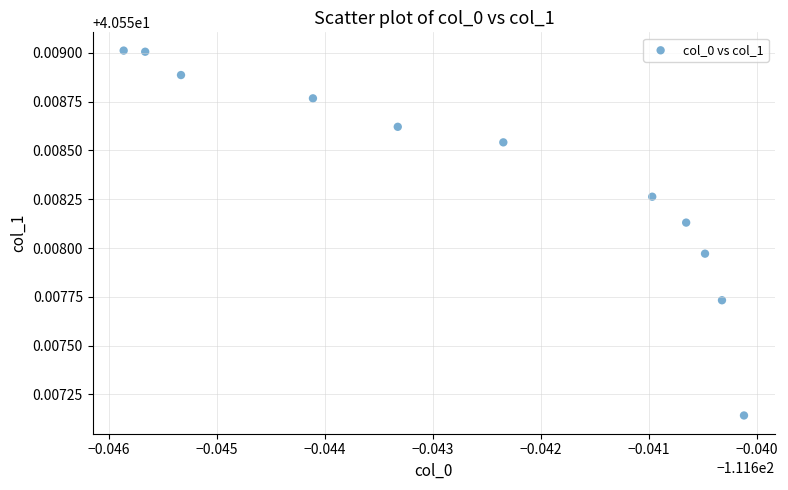

Count the number of points in this scatter plot.

11